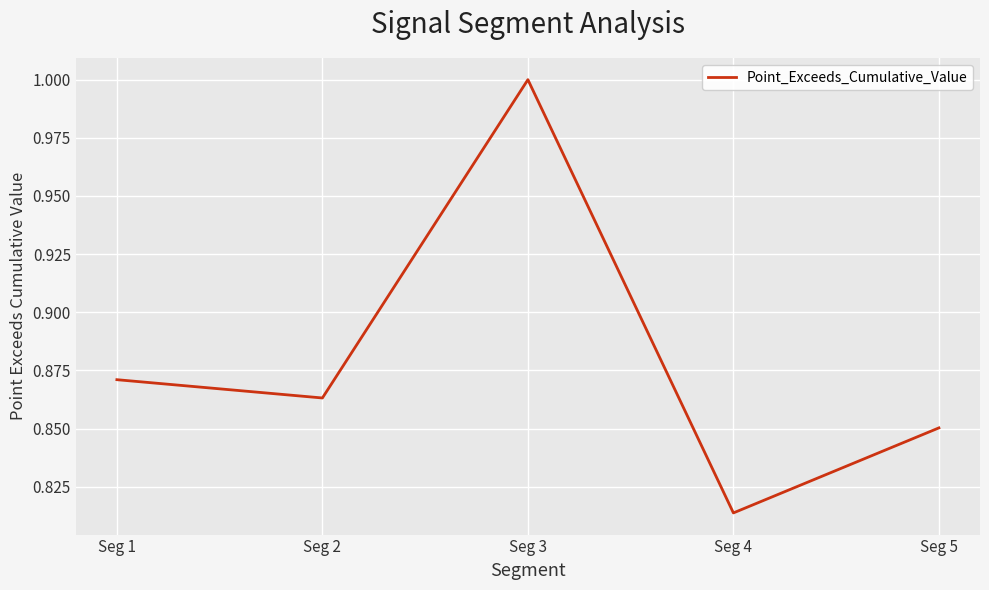

Is it true that the value at Seg 3 is 1.0?

True